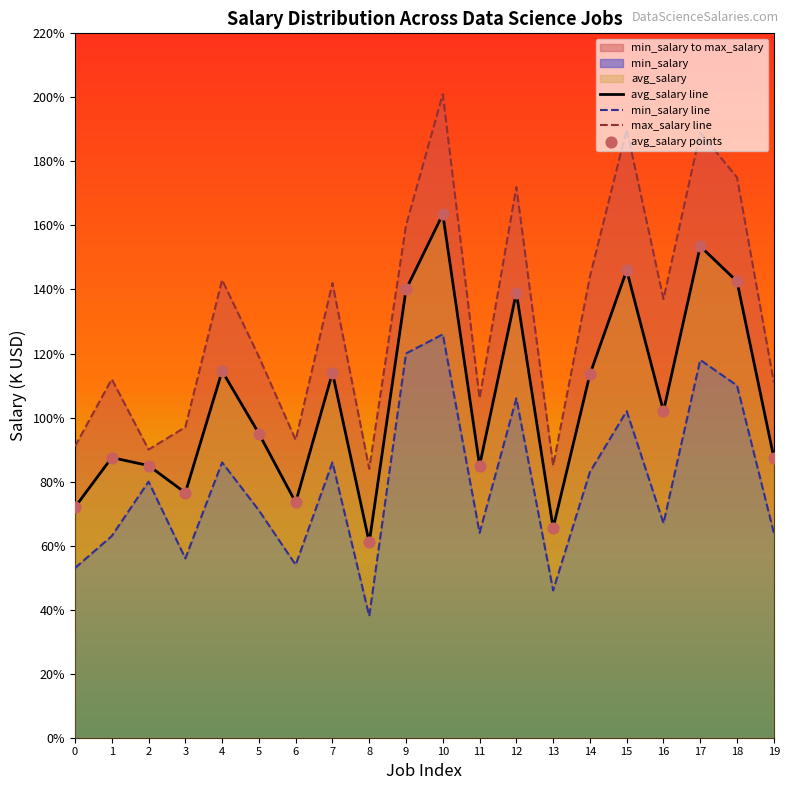

The avg_salary line series shows 72.0 at 0. True or false?

True